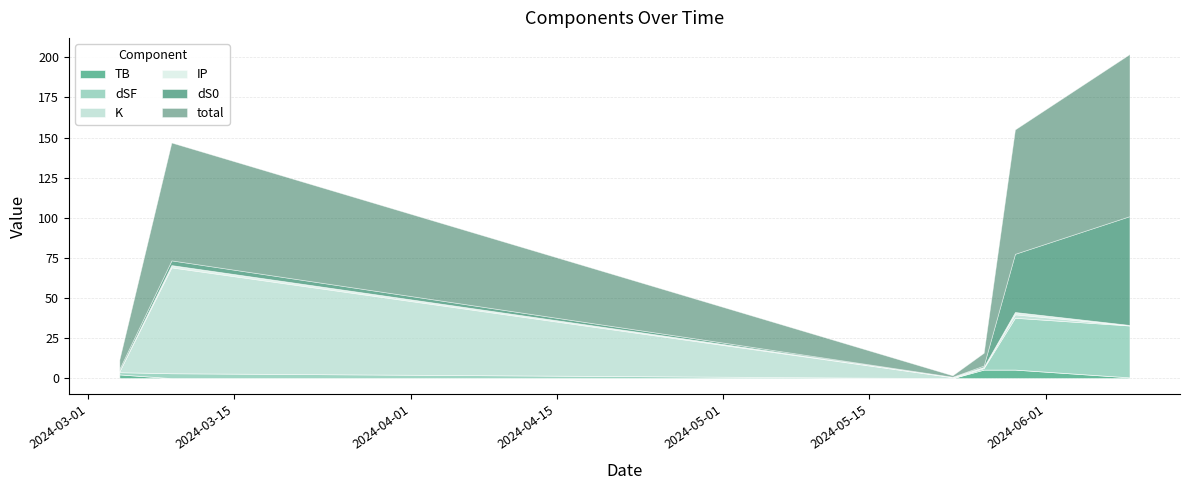

What is the greatest value displayed?

101.0